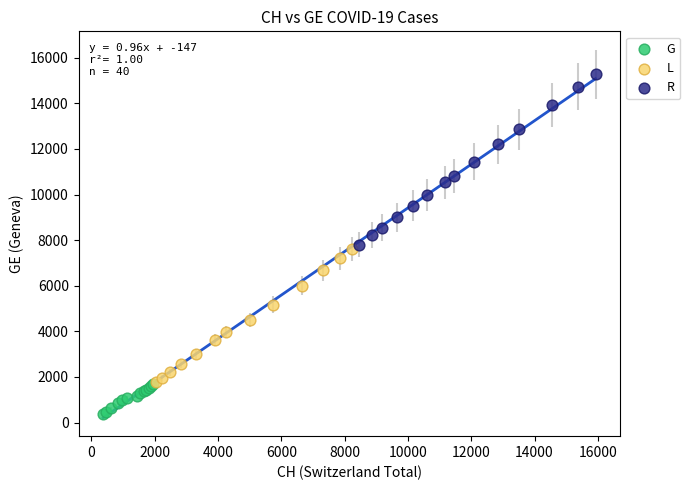

Which series contains the highest Y value?

R